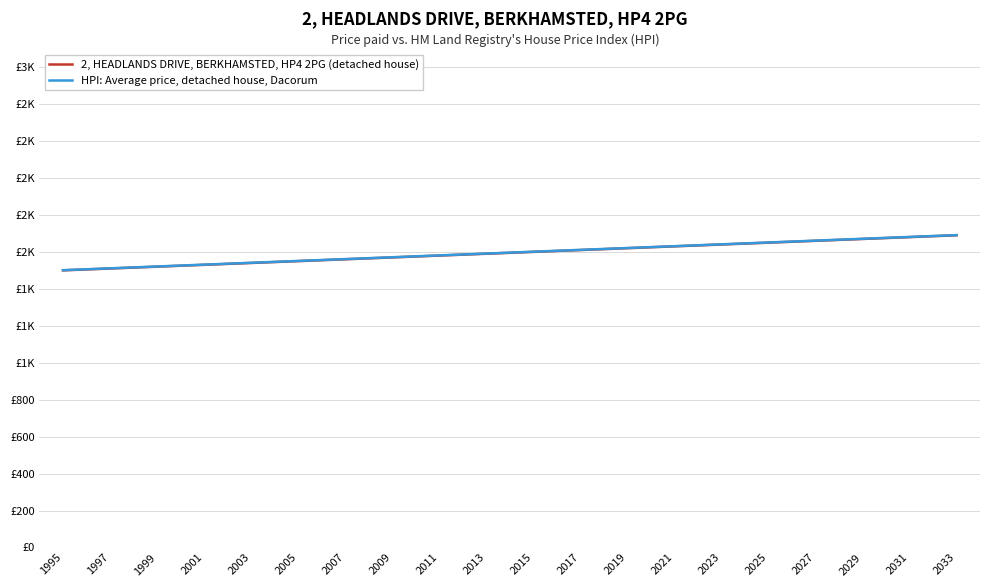

What is the difference between the maximum and minimum values in the HPI: Average price, detached house, Dacorum series?

190